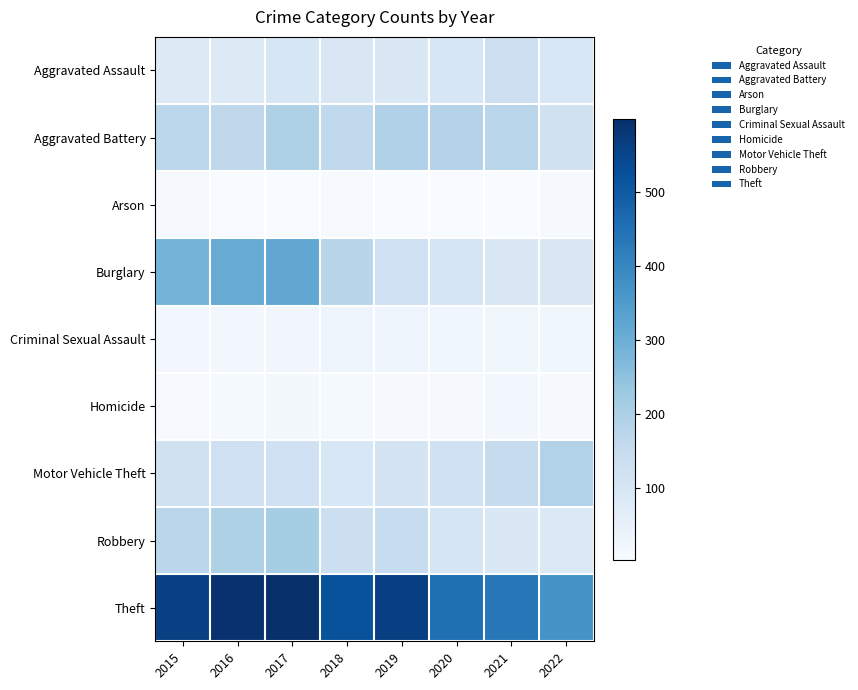

What is the total value across all series at 2021?

1117